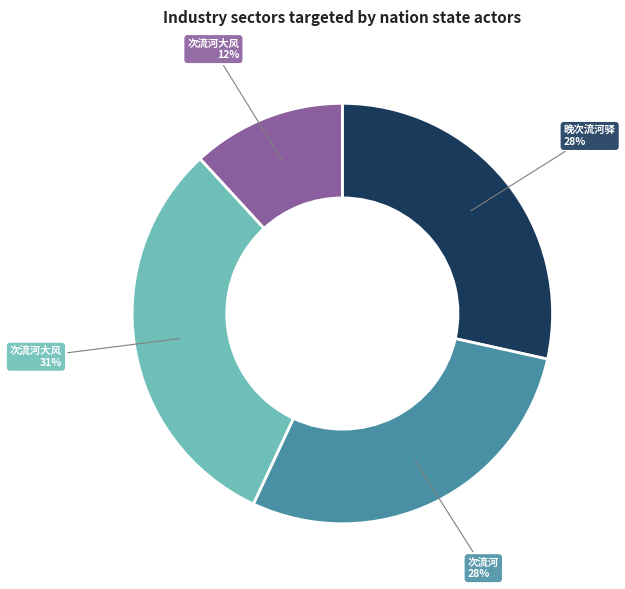

To the nearest percent, what is the average slice percentage?

25%